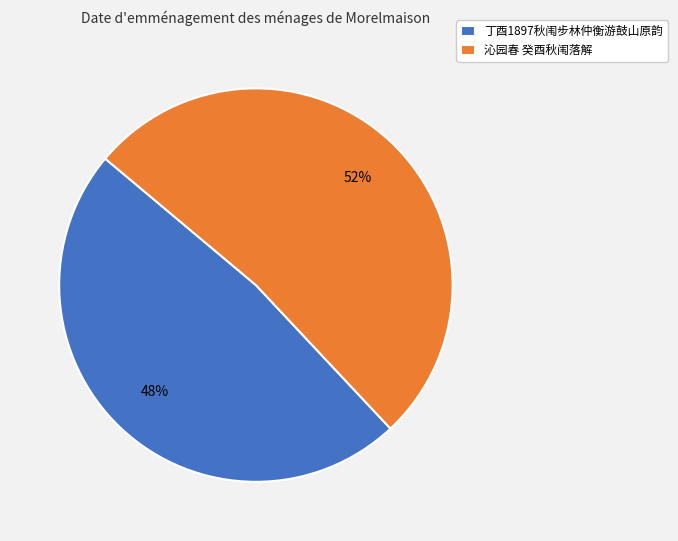

To the nearest percent, what is the difference between the largest and smallest slice percentages?

4%